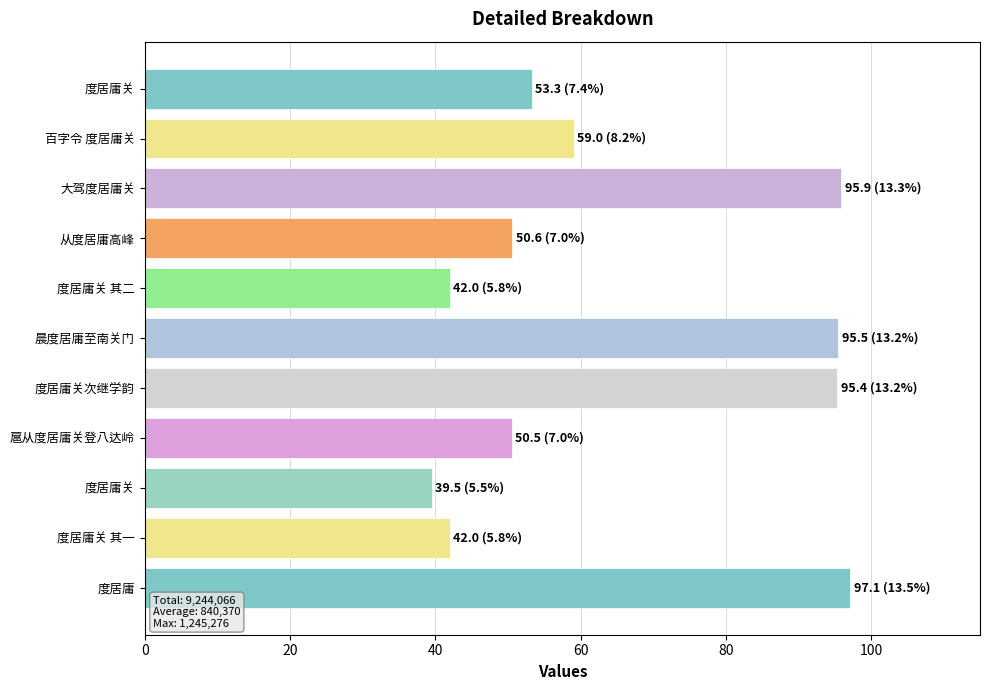

Does the chart contain any negative values?

No